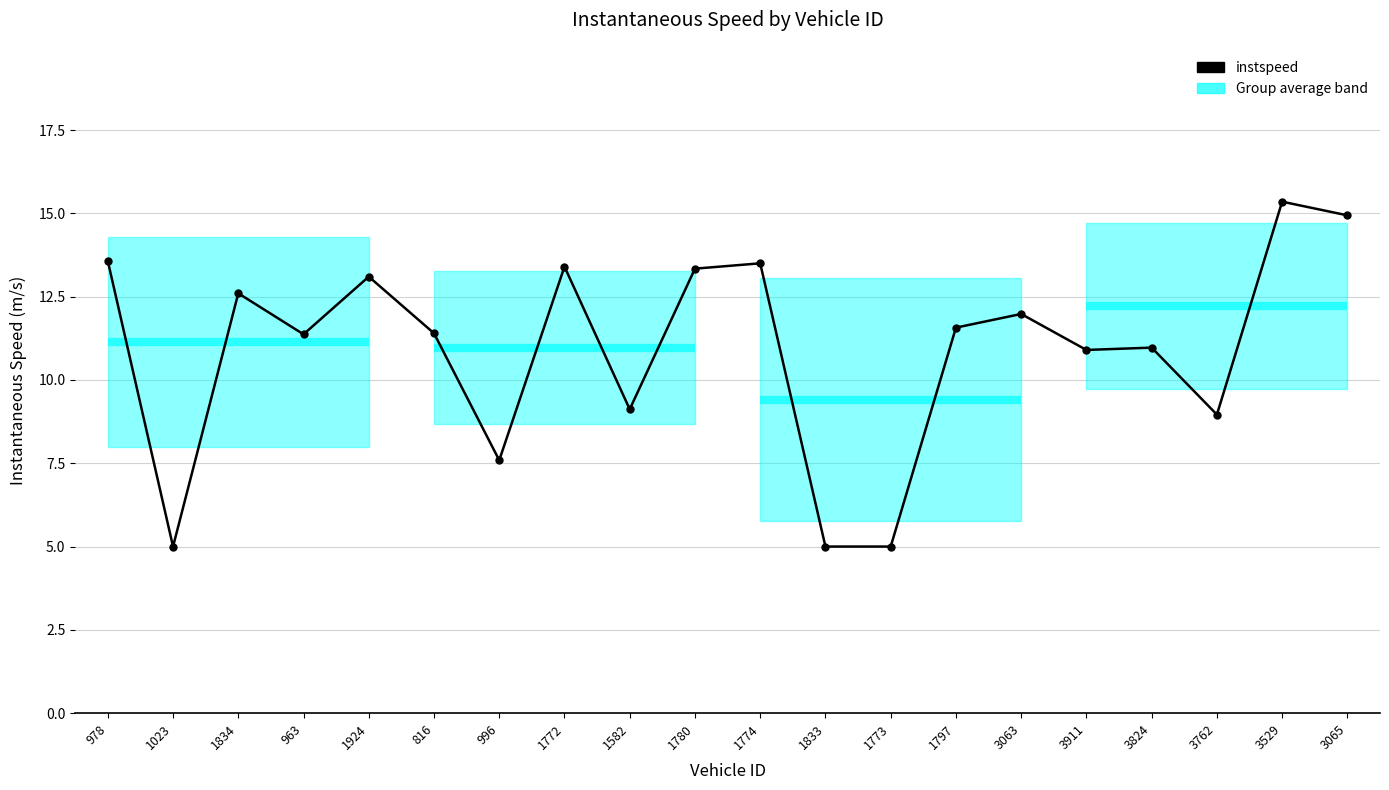

What is the sum of the values at 3762 and 1773?

14.0